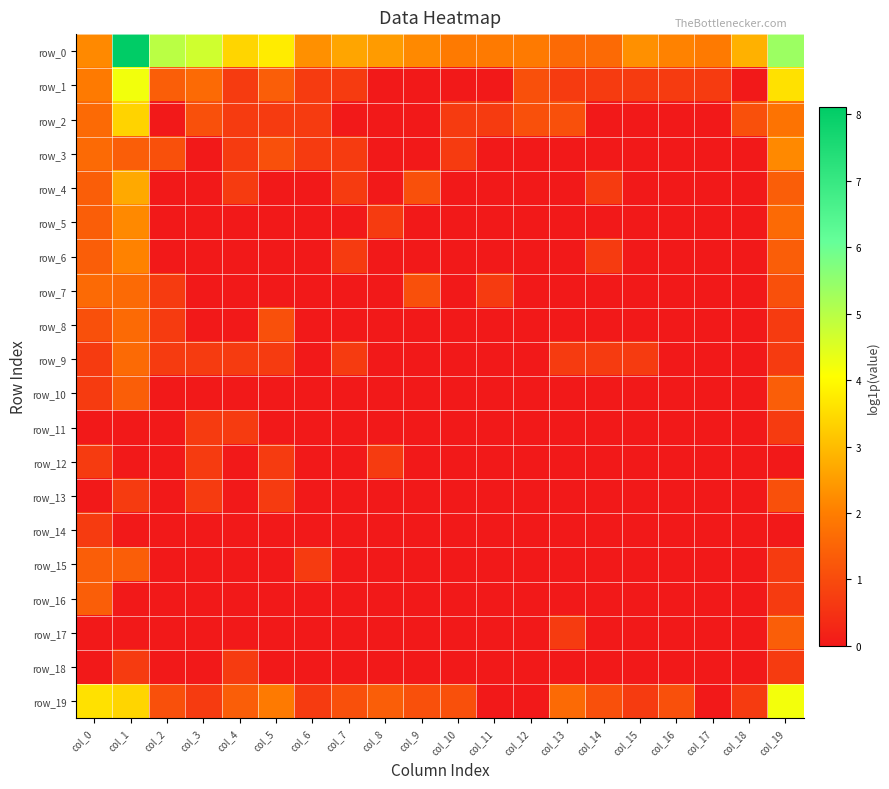

Is the value of row_10 at col_14 greater than the value of row_6 at col_13?

No